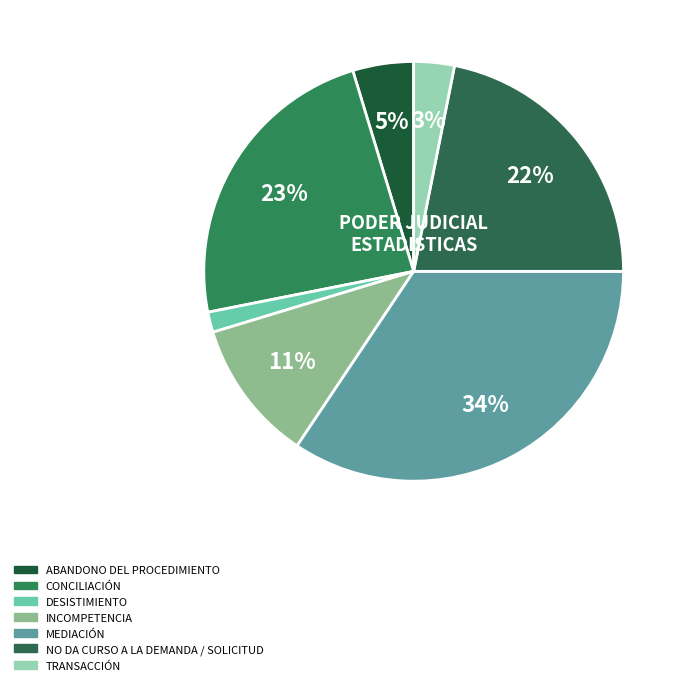

How many slices are in this pie chart?

7